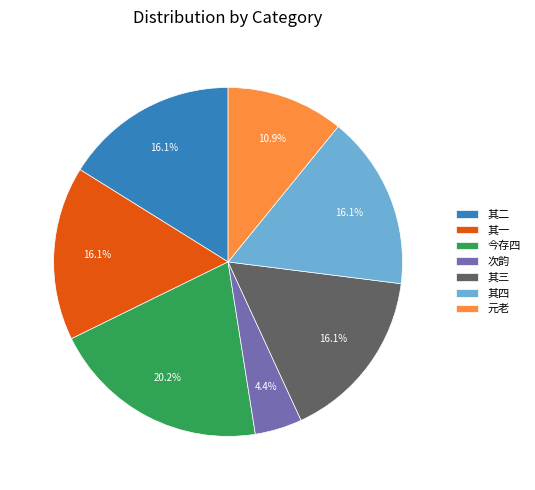

What is the ratio of the value at 其三 to the value at 其四?

1.0